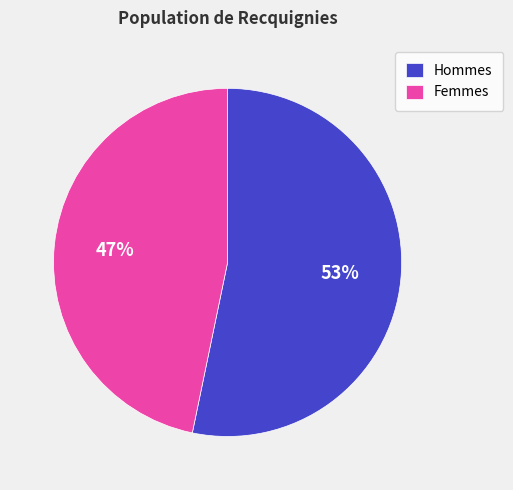

Which slice is the largest?

Hommes